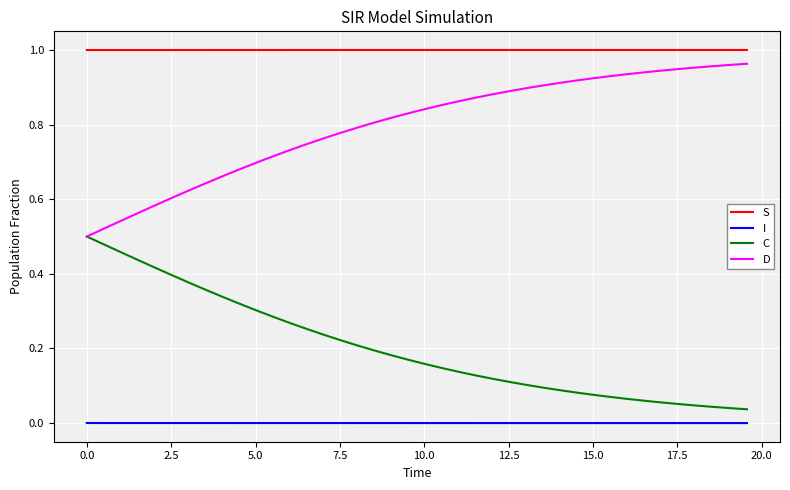

True or false: I and C intersect in this chart.

False